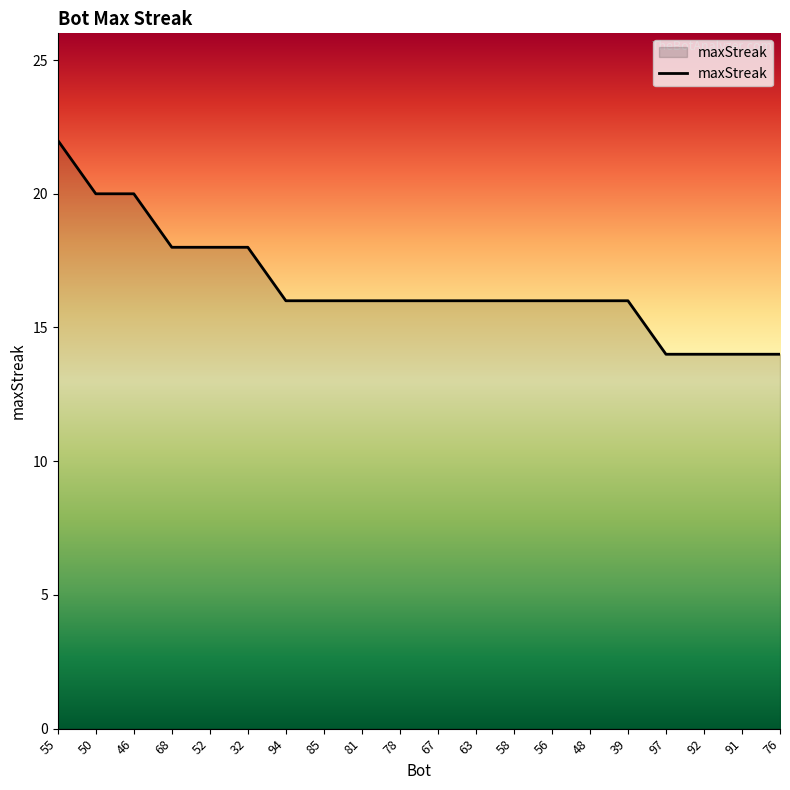

Reading left to right, extract all data points from this chart.

22	20	20	18	18	18	16	16	16	16	16	16	16	16	16	16	14	14	14	14